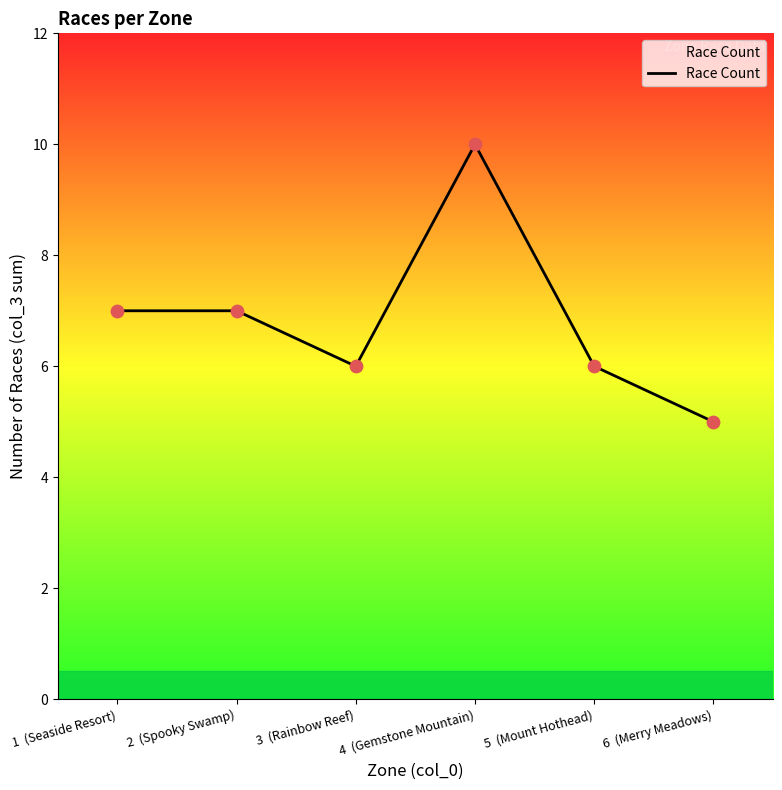

Between 3  (Rainbow Reef) and 1  (Seaside Resort), which is larger?

1  (Seaside Resort)